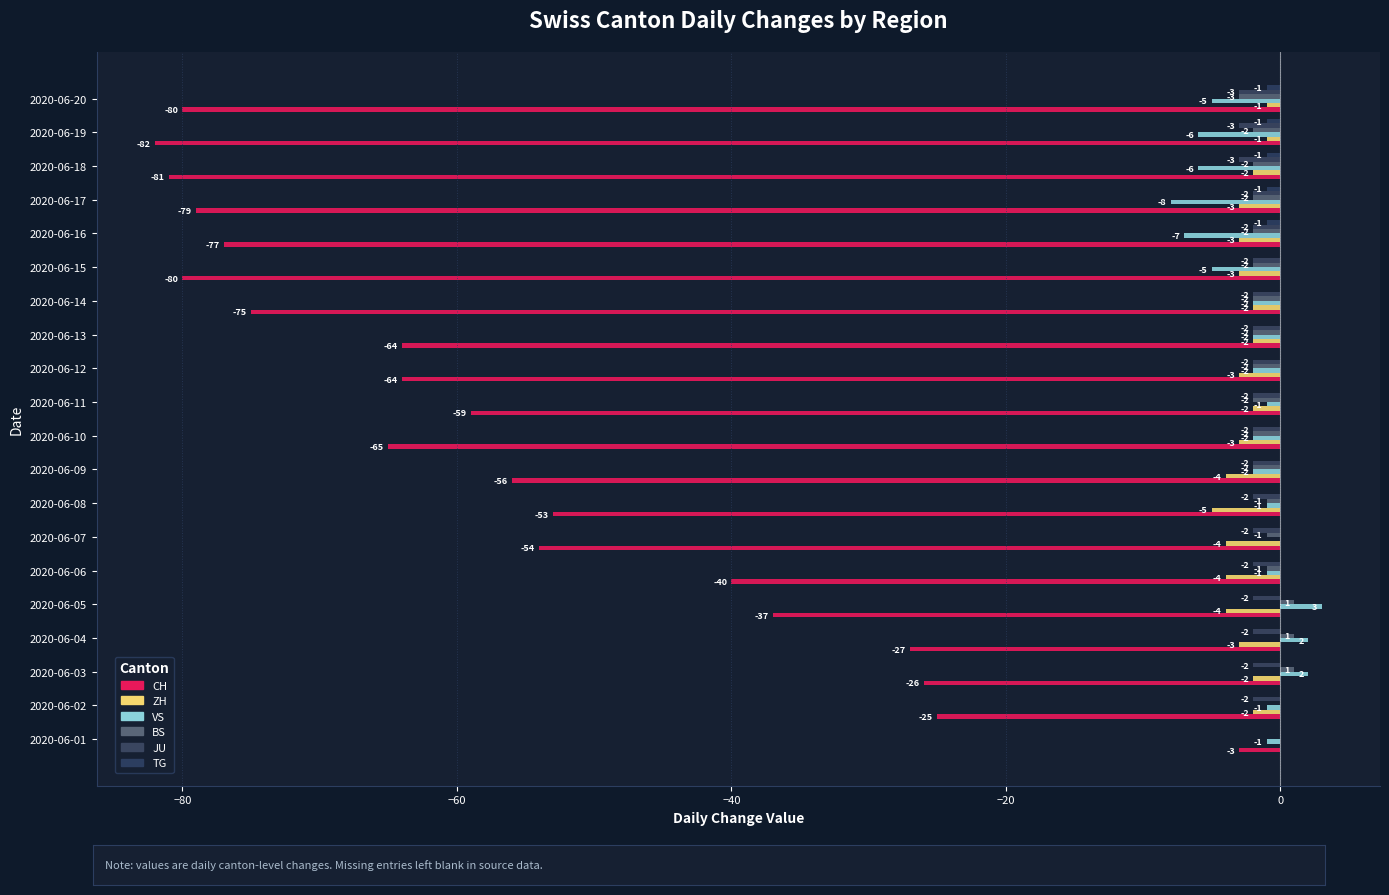

How many distinct data groups are displayed?

6